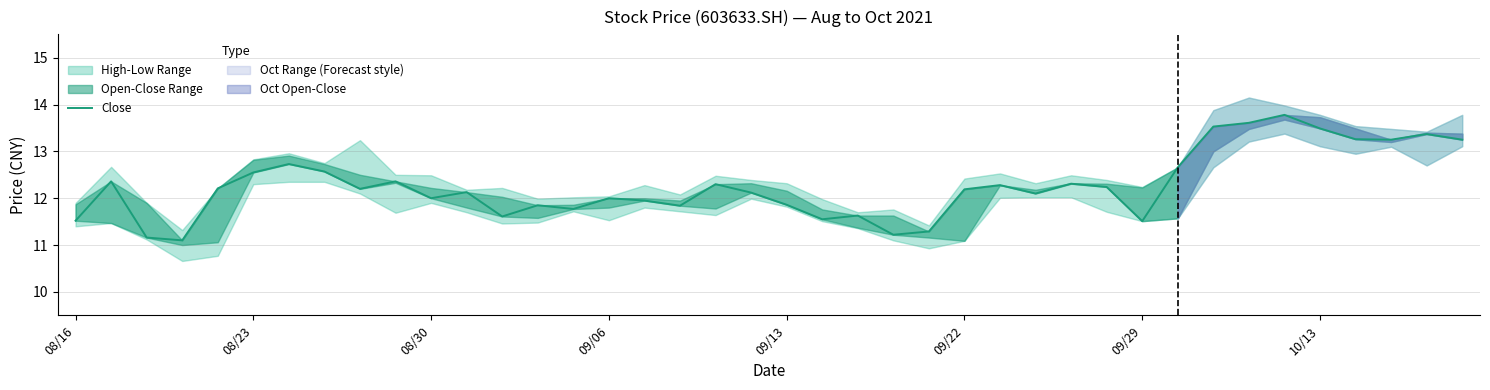

Does the chart have visible grid lines?

Yes